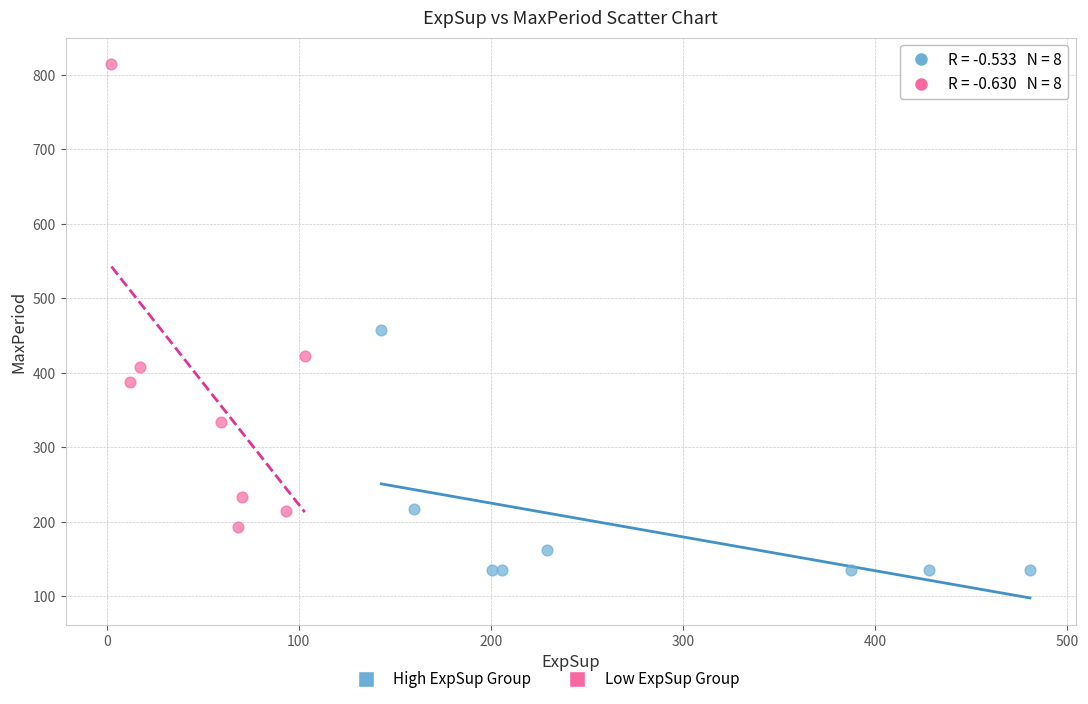

Which series reaches the maximum Y coordinate?

Low ExpSup Group